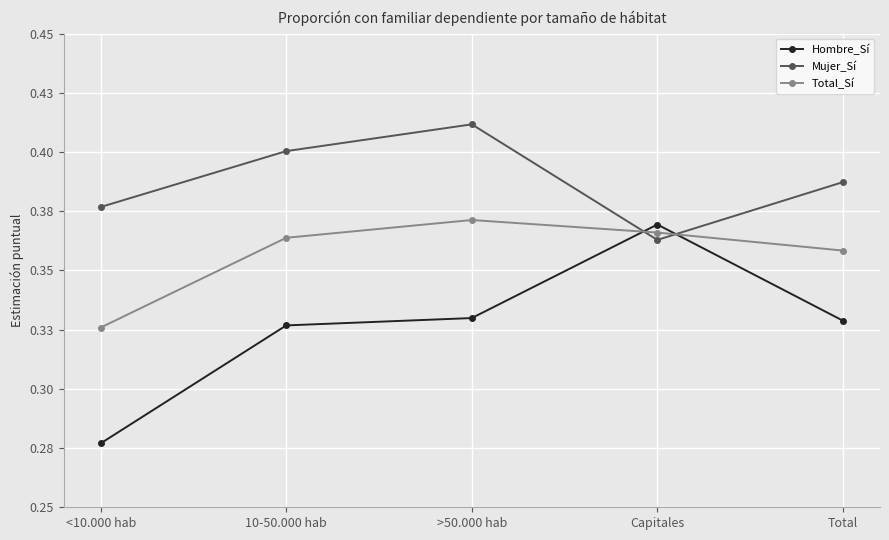

What is the difference between the highest and lowest values at Total?

0.1